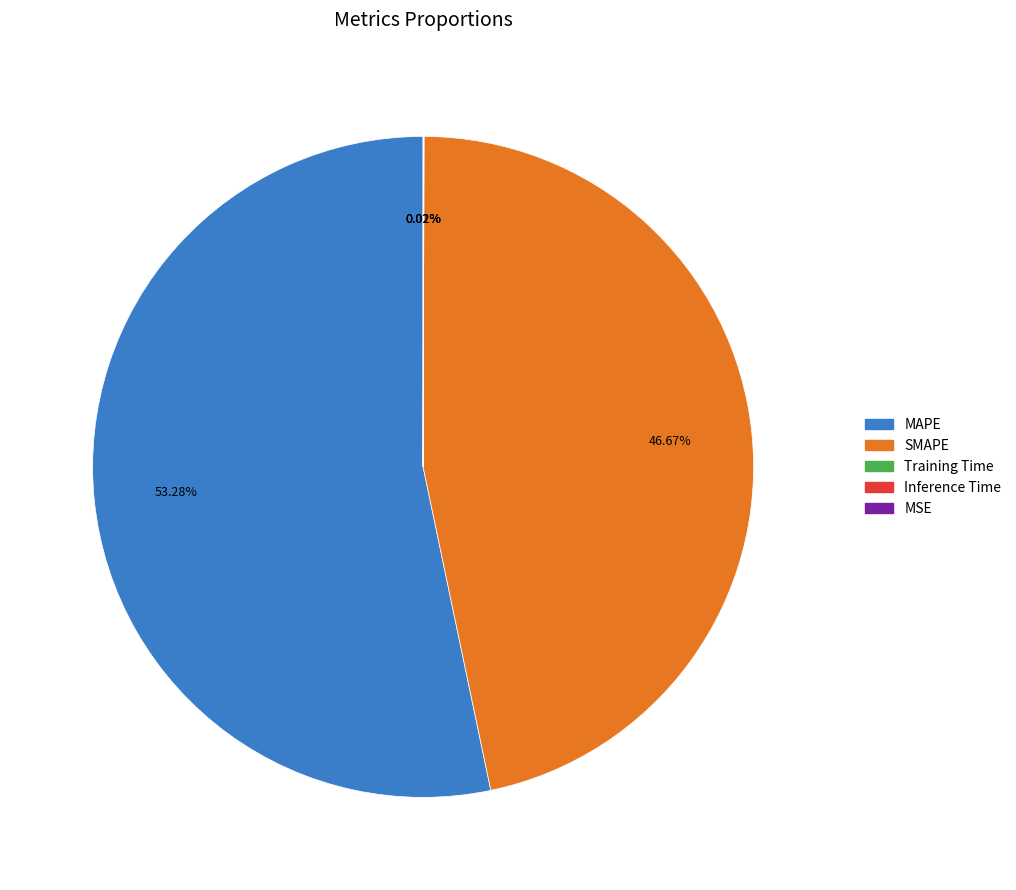

Is it true that MAPE is 53% of the pie?

True